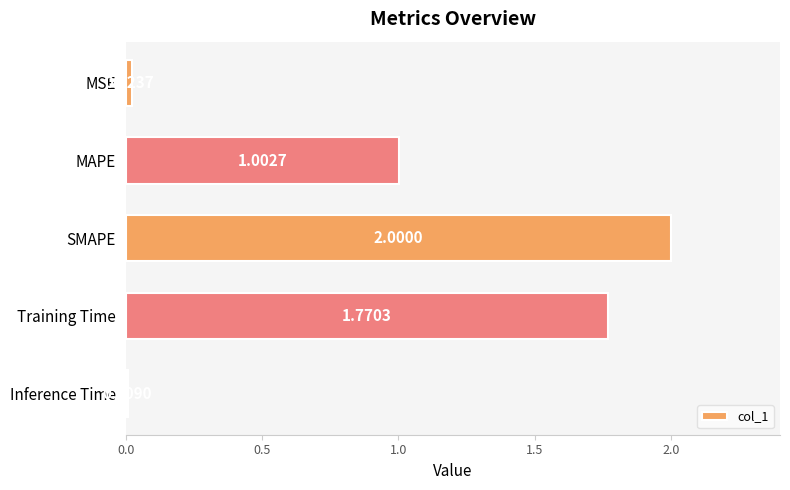

What is the difference between the maximum and minimum values?

2.0